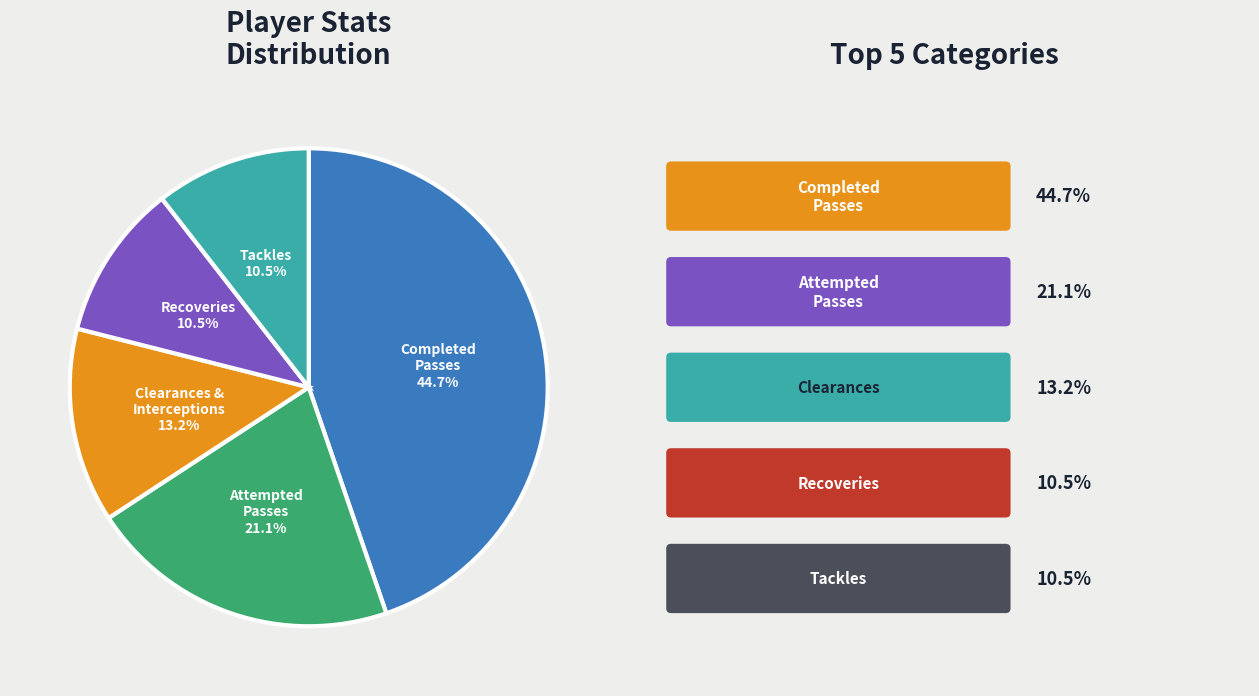

How many slices are in this pie chart?

5